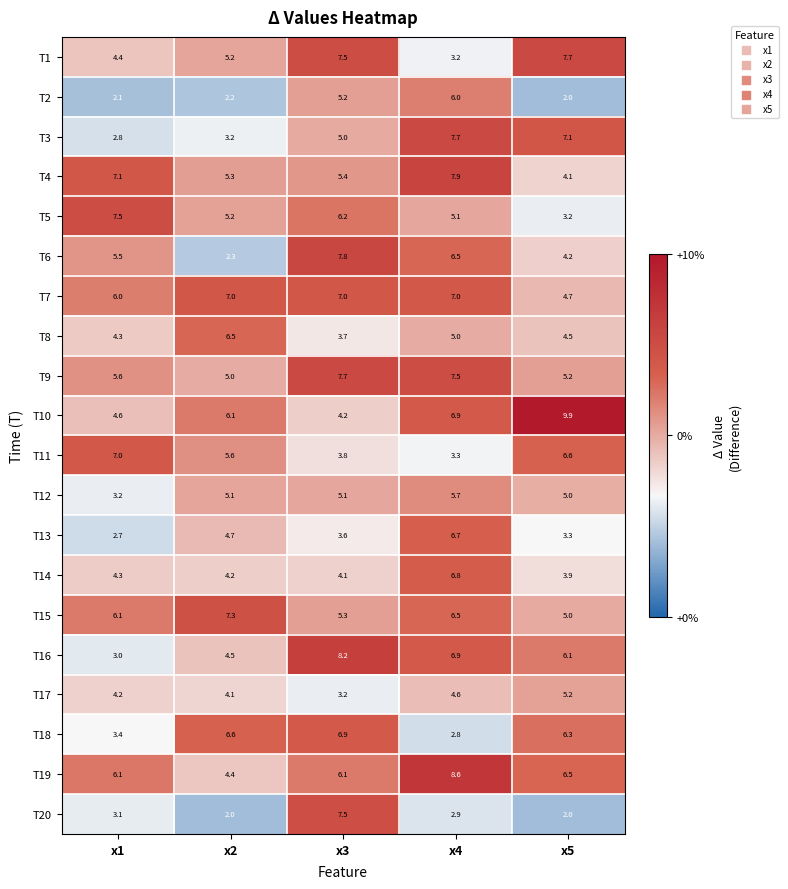

What is the approximate value of T20 at x5?

2.0